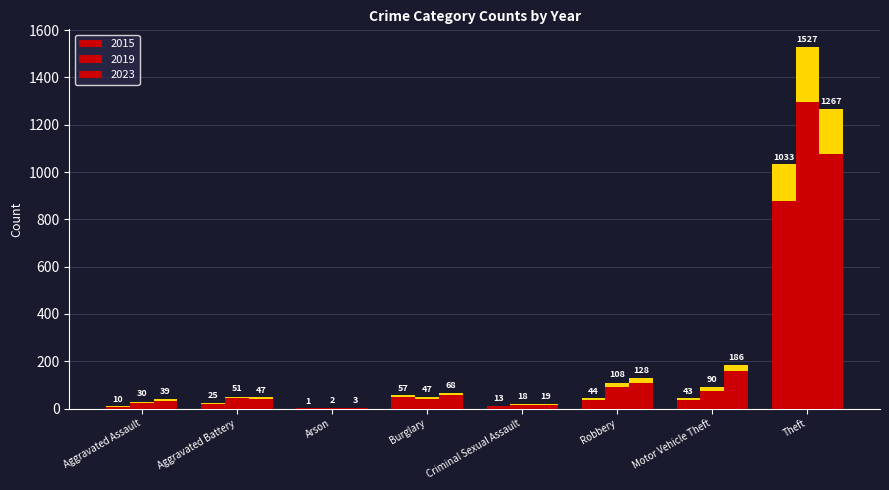

Are the bars horizontal?

No